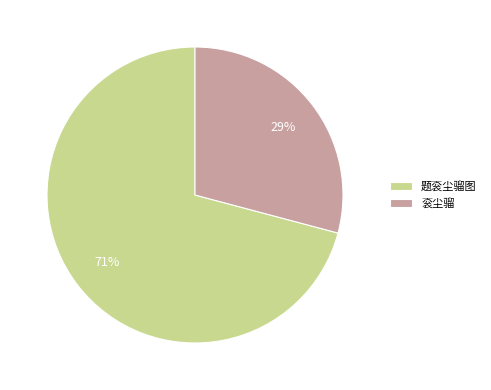

Is there any slice that represents more than half of the pie?

Yes